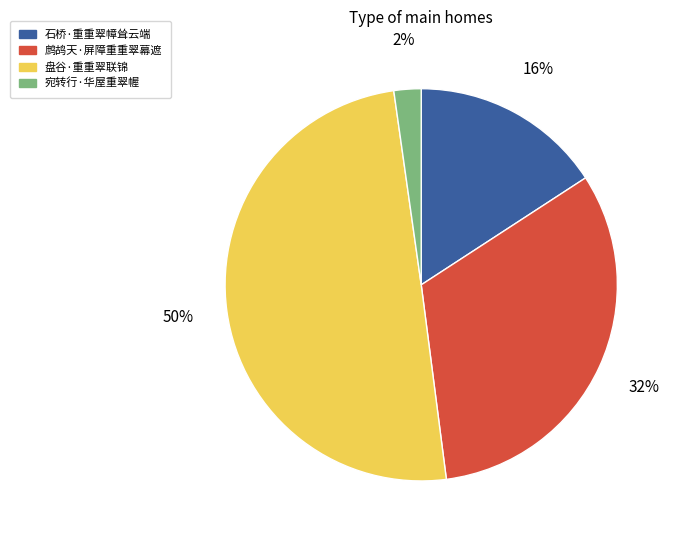

Which slice is the largest?

盘谷·重重翠联锦